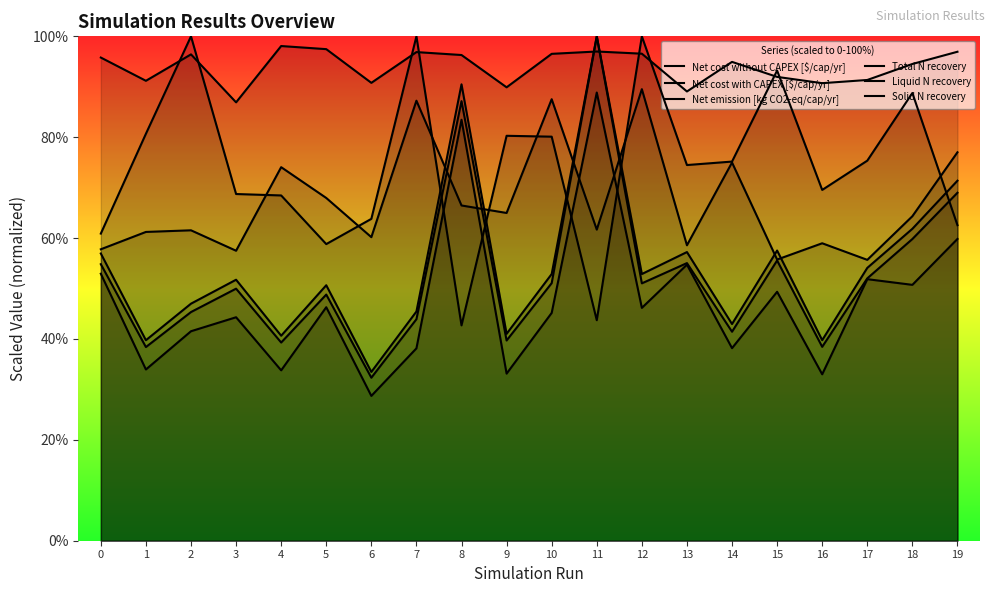

What is the average value of the Net emission [kg CO2-eq/cap/yr] series?

74.4